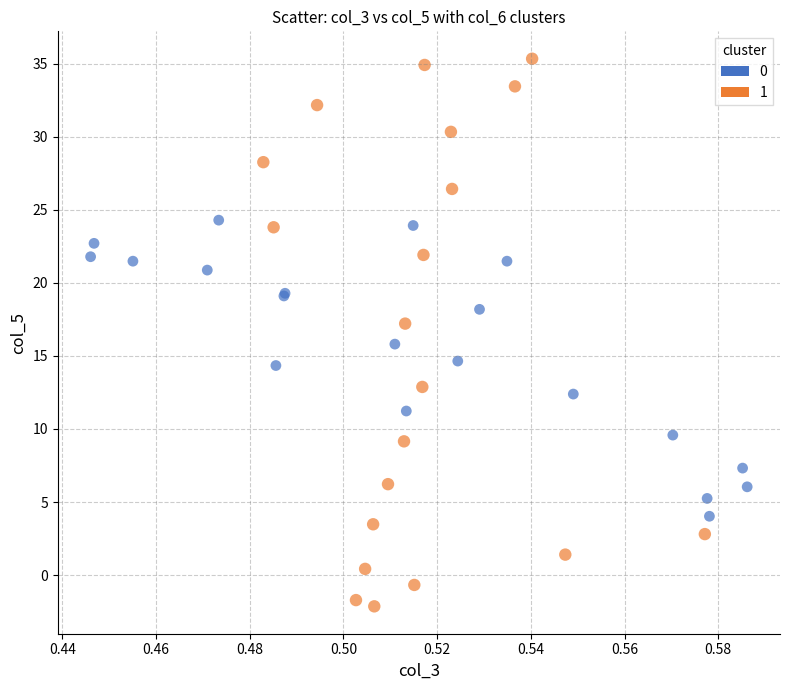

Which series has the widest spread of Y values?

1